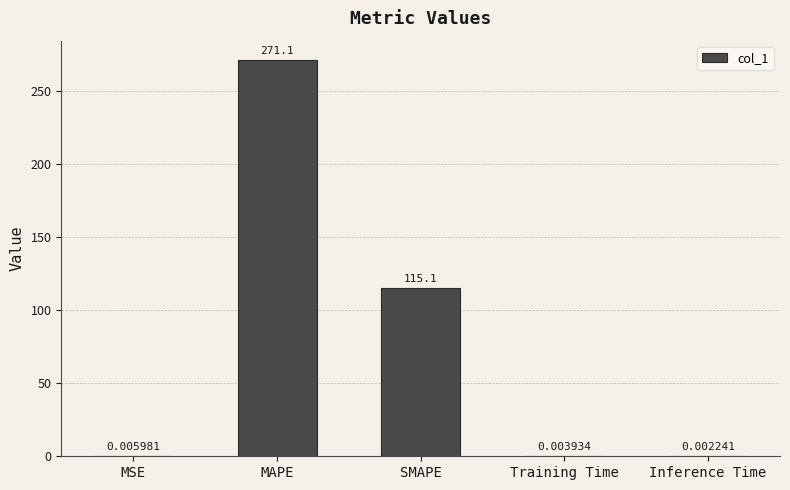

Which category has the highest value across all series?

MAPE